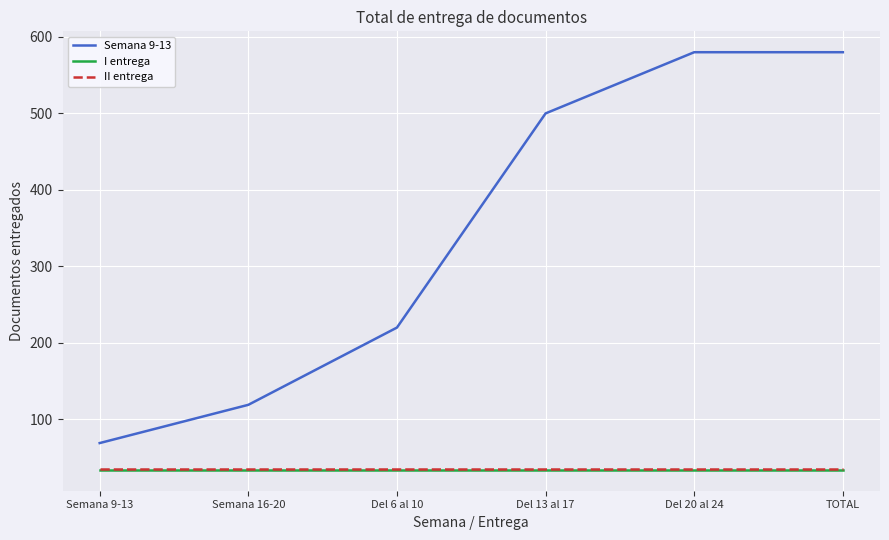

What is the highest value of the II entrega series?

35